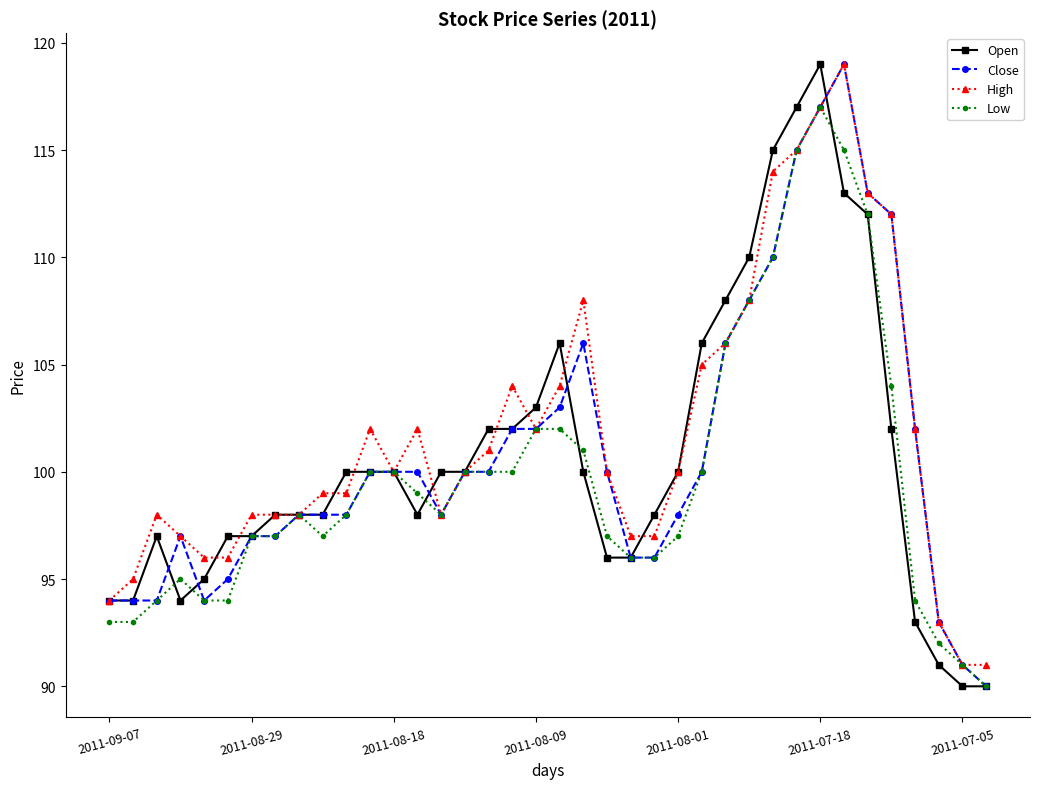

True or false: High has more than 0 interior local peaks.

True